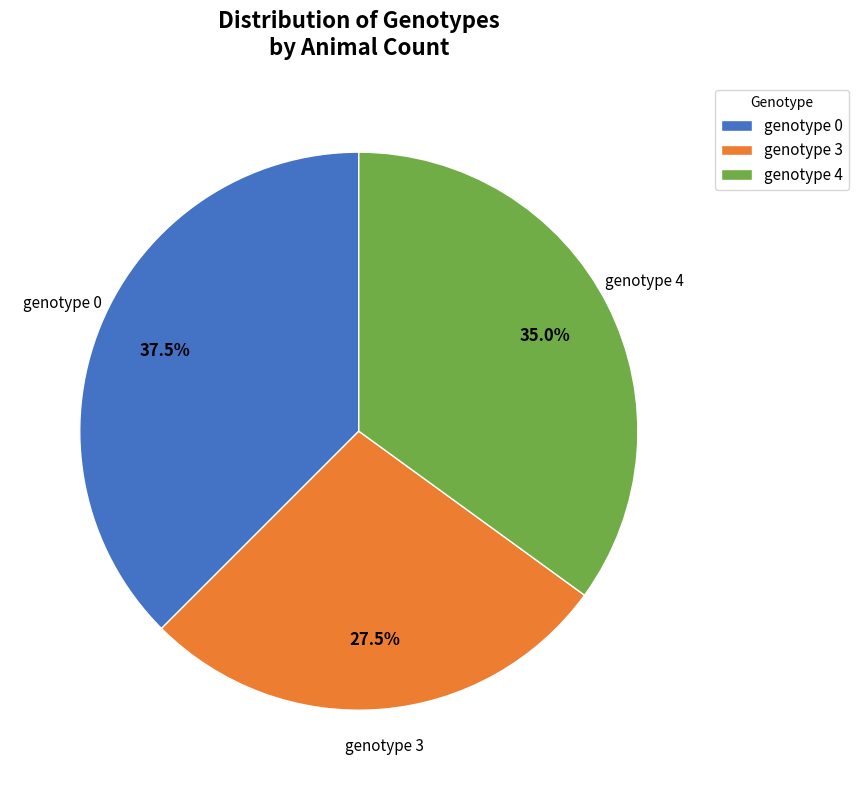

What is the ratio of the value at genotype 0 to the value at genotype 4?

1.1